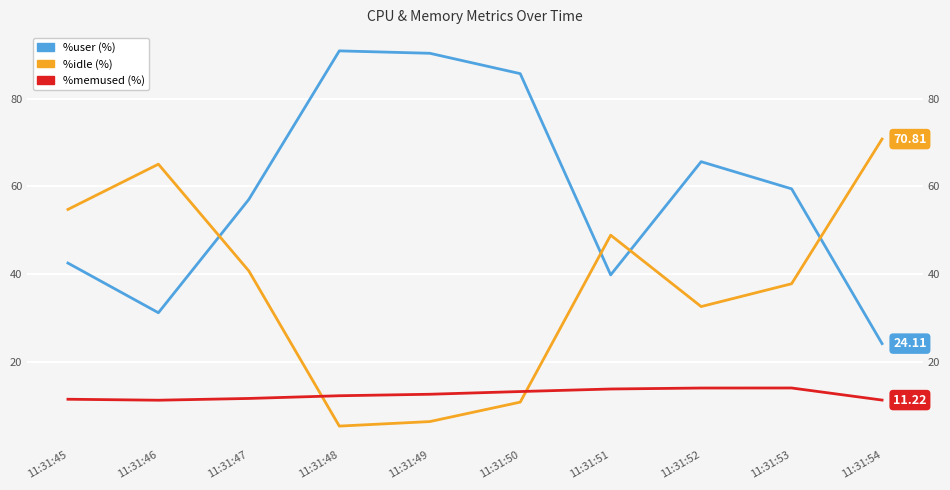

How many interior local valleys does the %user series have?

2